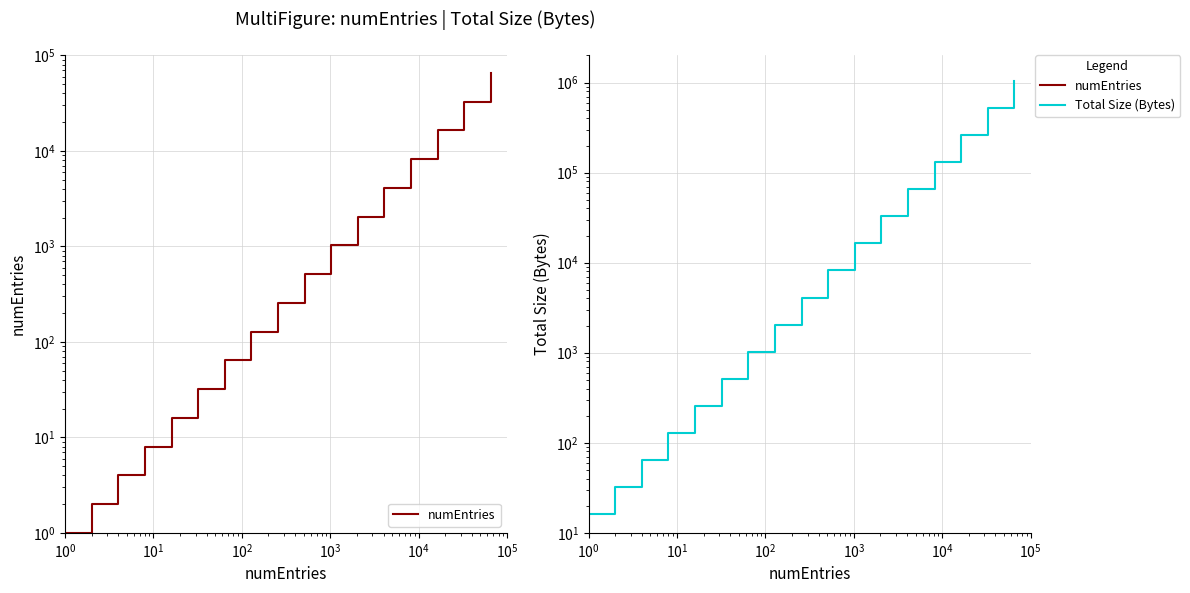

Is this an area chart (filled region under the line)?

No